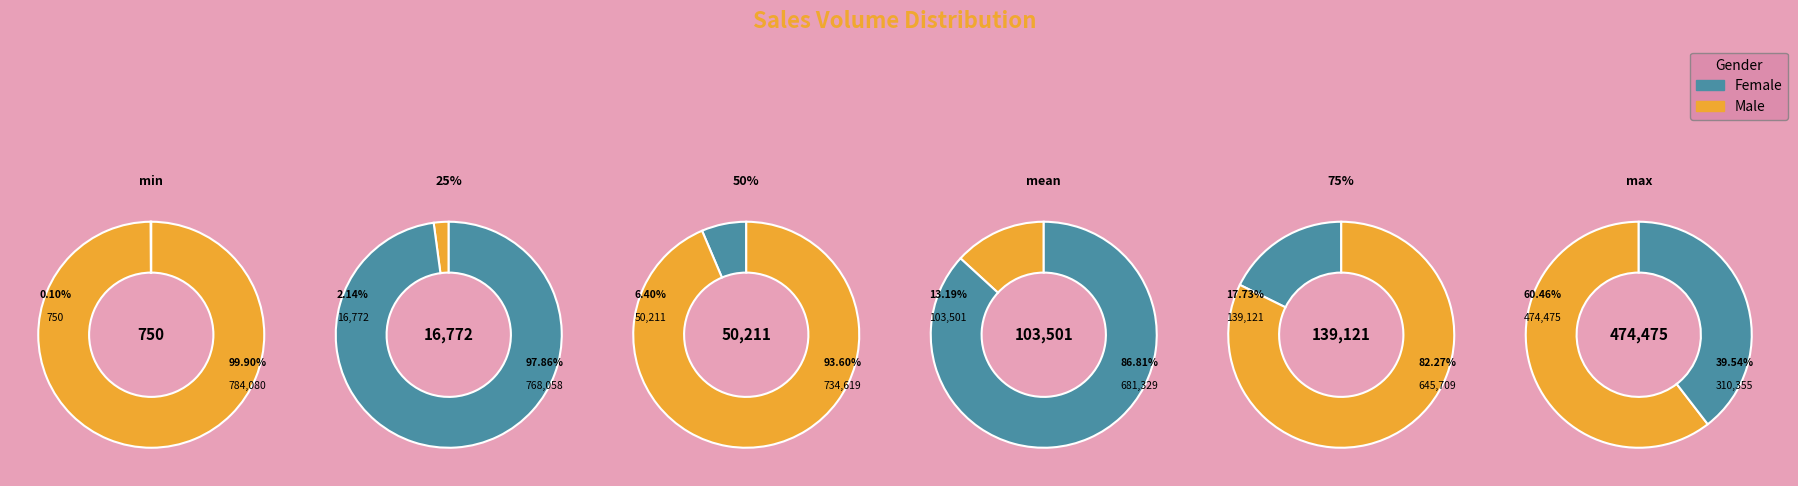

True or false: max accounts for 60% of the total.

True